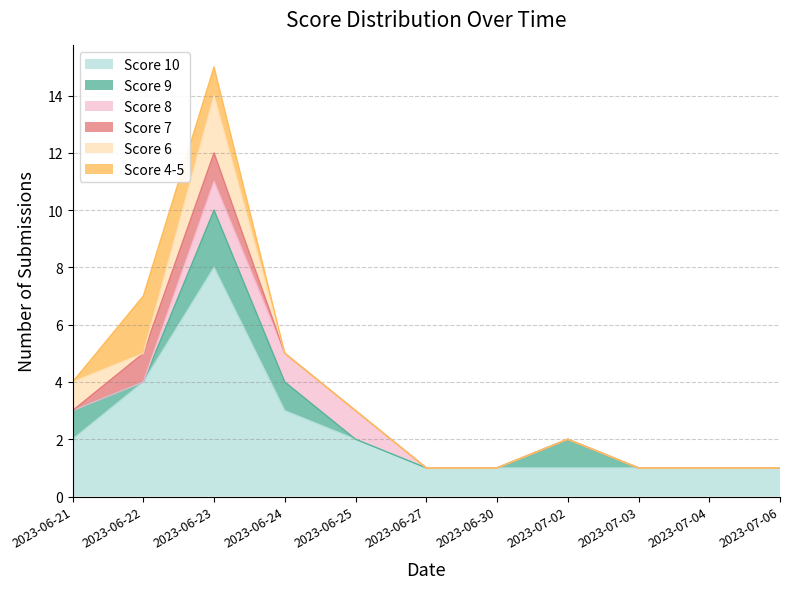

How many intersections are there between Score 7 and Score 6?

2